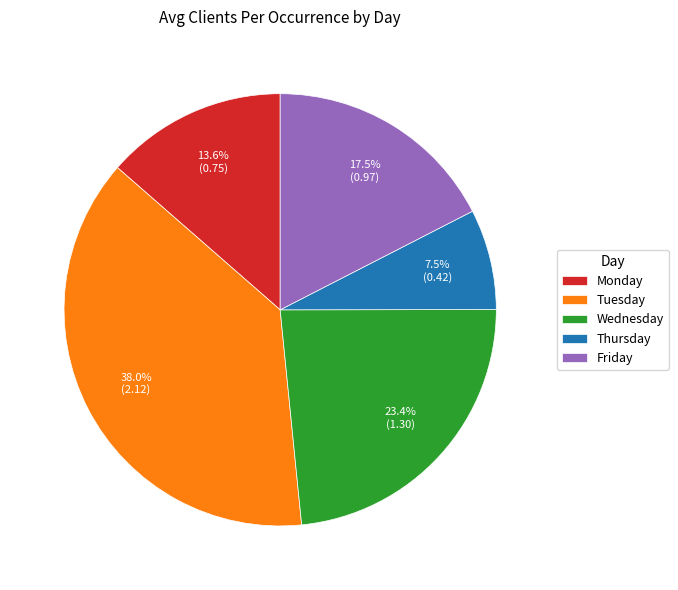

What percentage is NOT represented by Tuesday?

62.0%